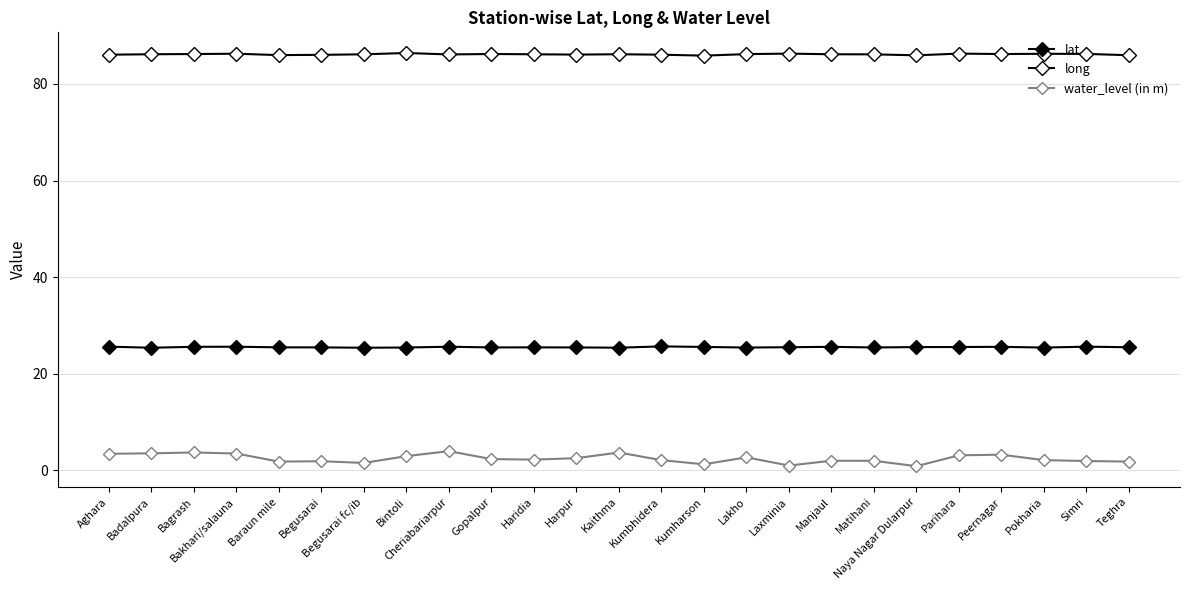

Is it true that lat equals 42.8 at Lakho?

False